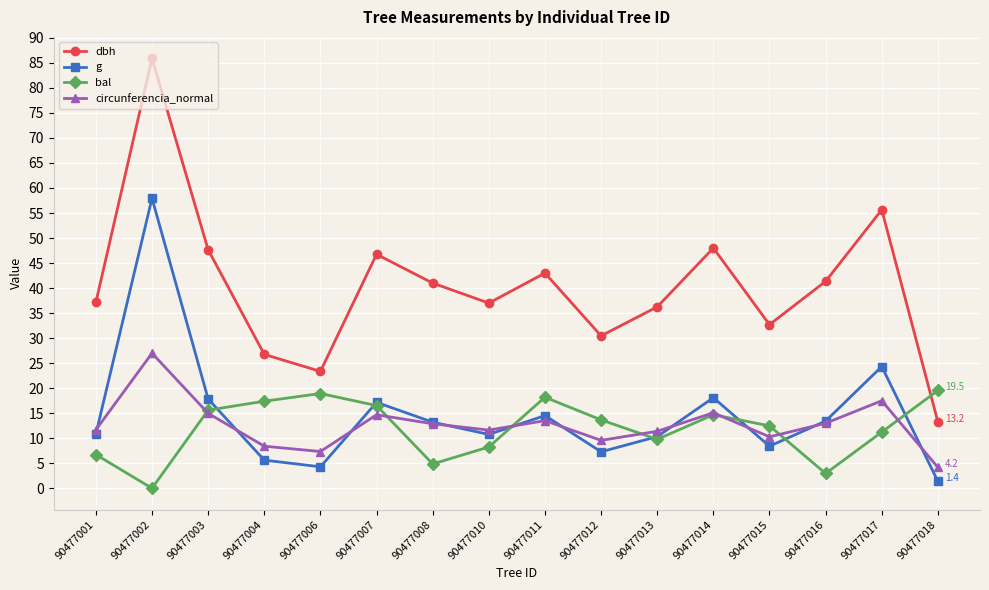

True or false: bal and g intersect in this chart.

True